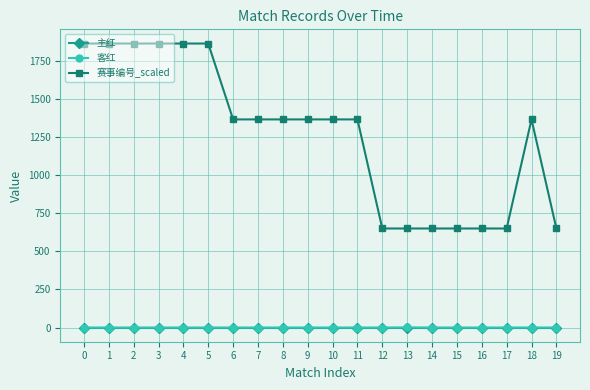

True or false: 客红 and 赛事编号_scaled intersect in this chart.

False